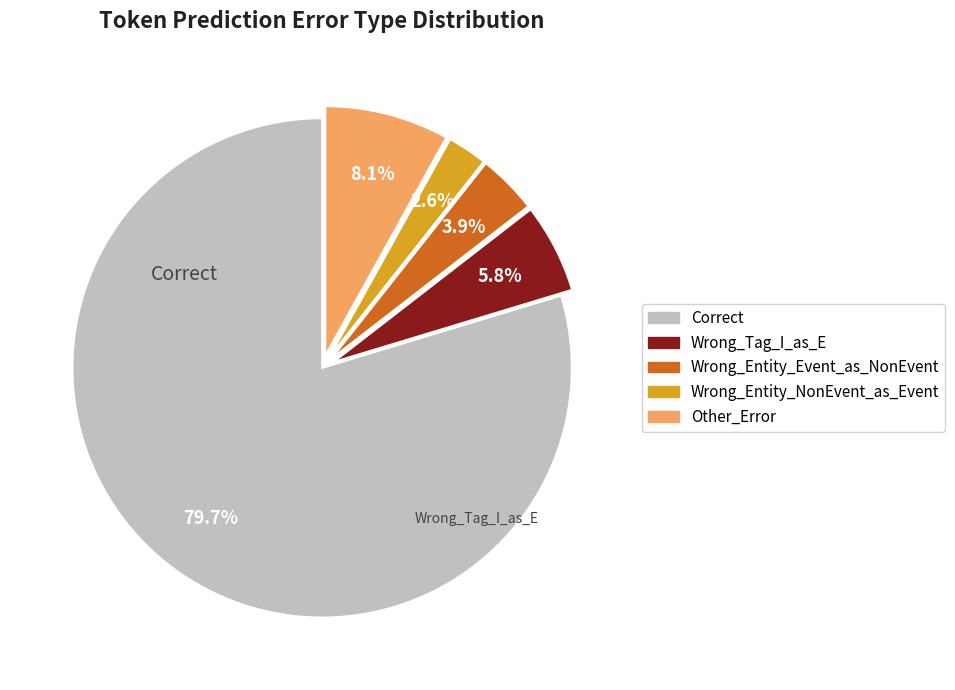

How many slices are in this pie chart?

5